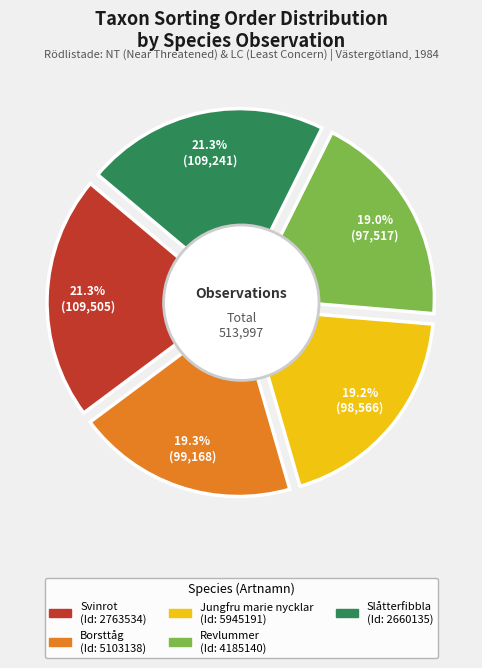

Does Slåtterfibbla (2660135) account for over 50% of the chart?

No